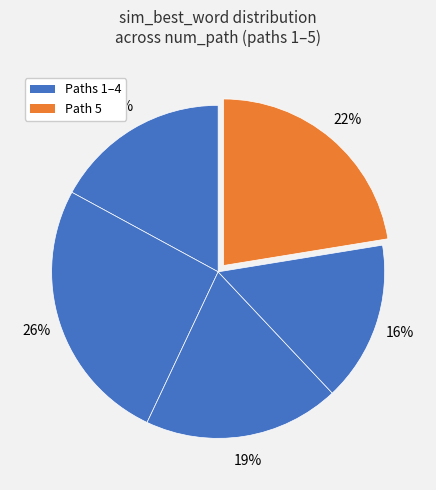

Is there a majority slice in this chart?

No